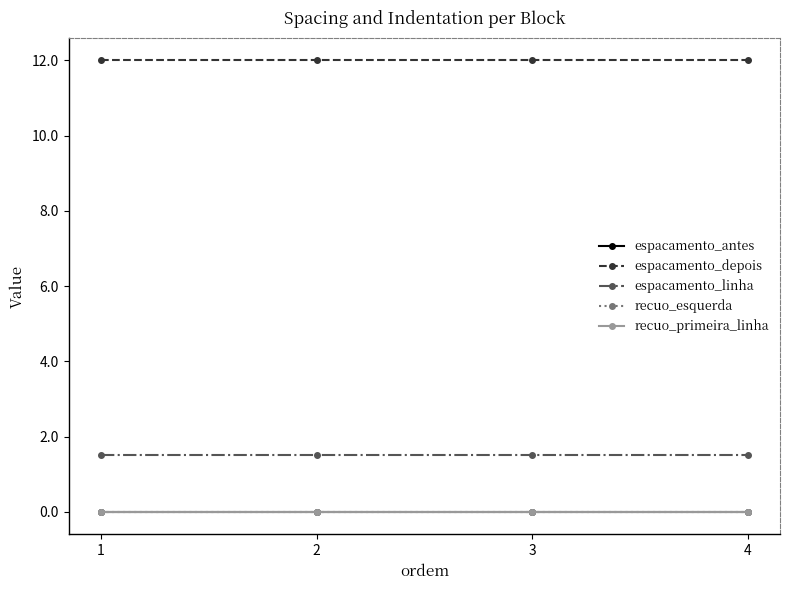

True or false: recuo_esquerda and espacamento_antes intersect in this chart.

False